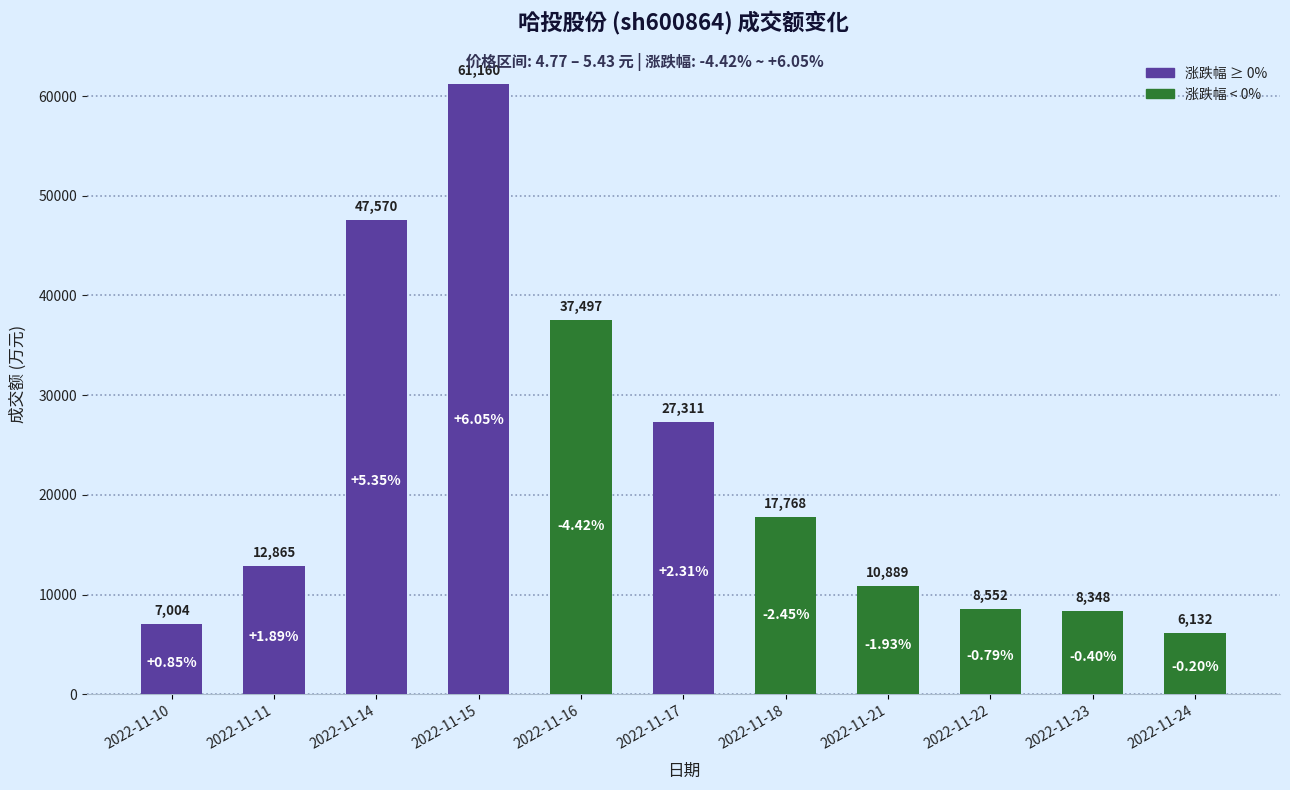

What is the sum of the values at 2022-11-15 and 2022-11-17?

88471